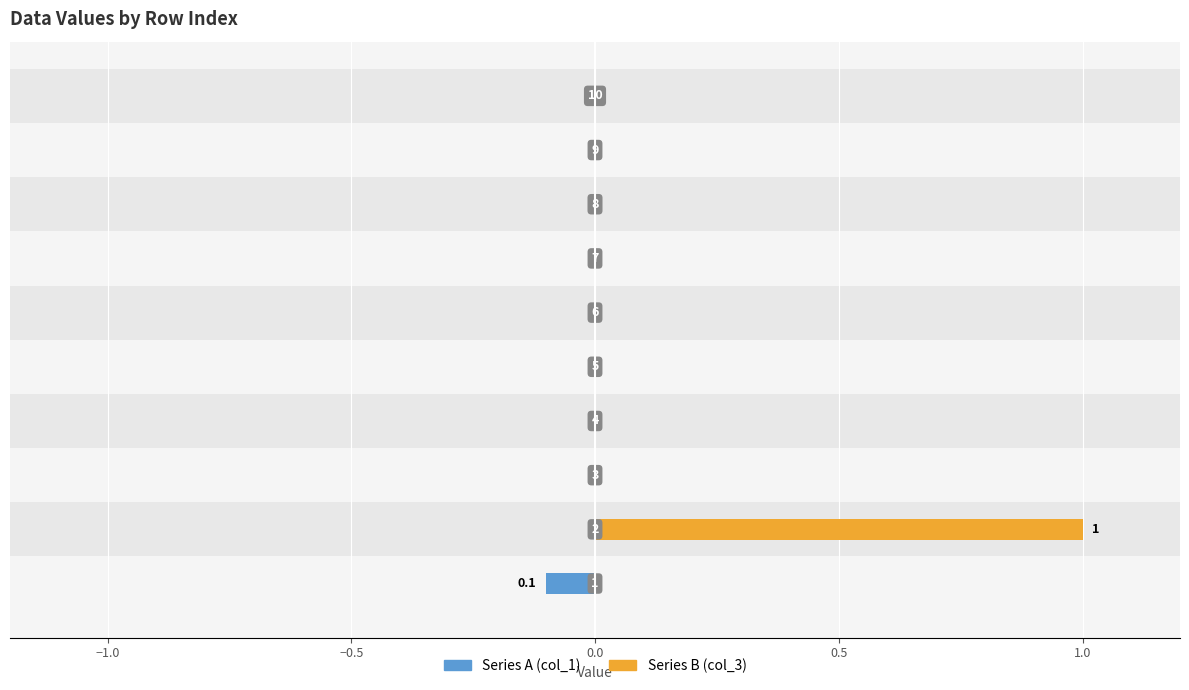

Which series changed the most between −0.5 and 9?

Series A (col_1)